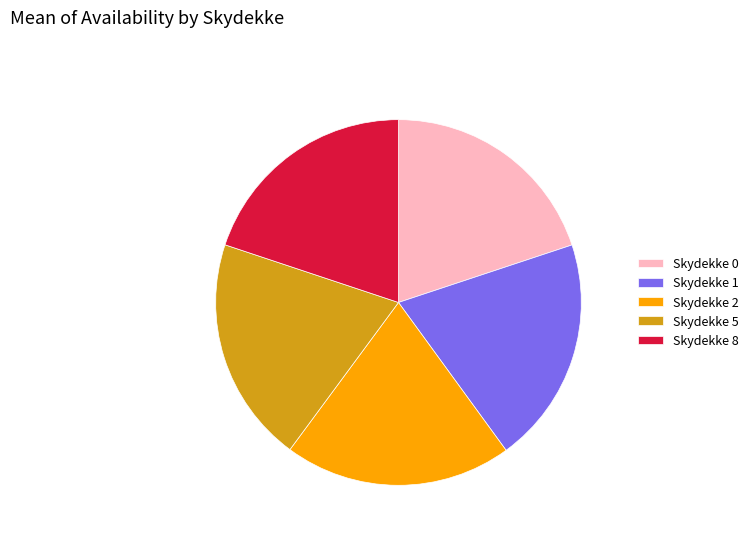

Is Skydekke 8 the majority of the pie?

No